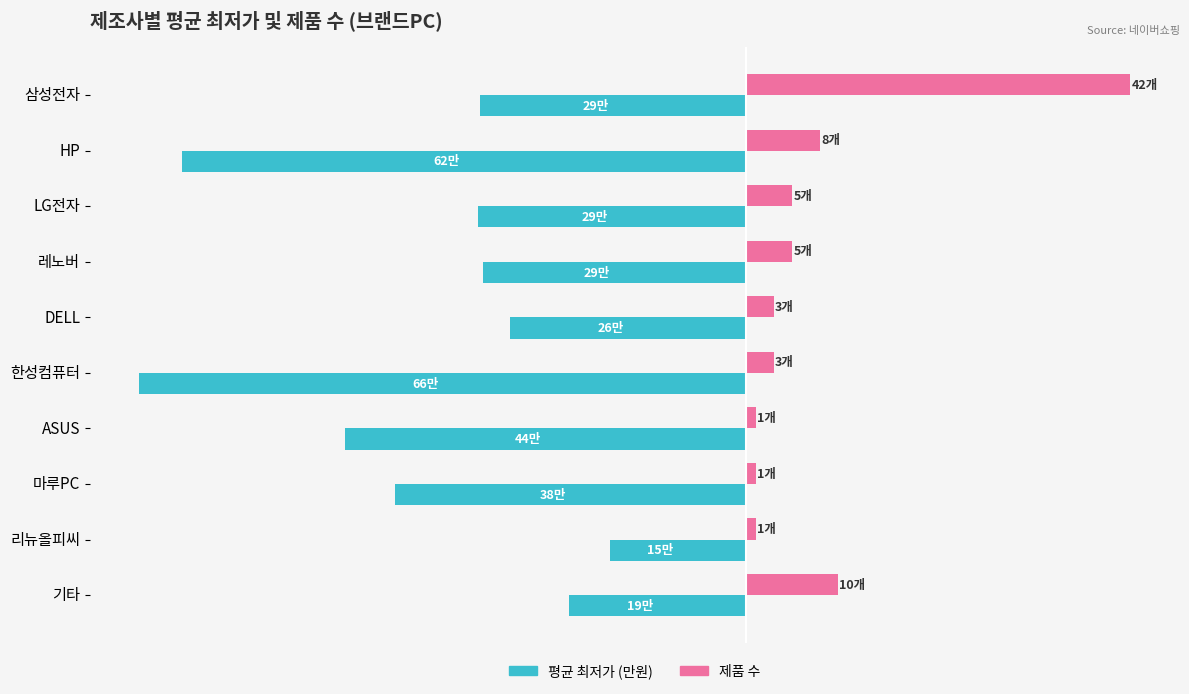

What are all the series names shown in the legend?

평균 최저가 (만원), 제품 수